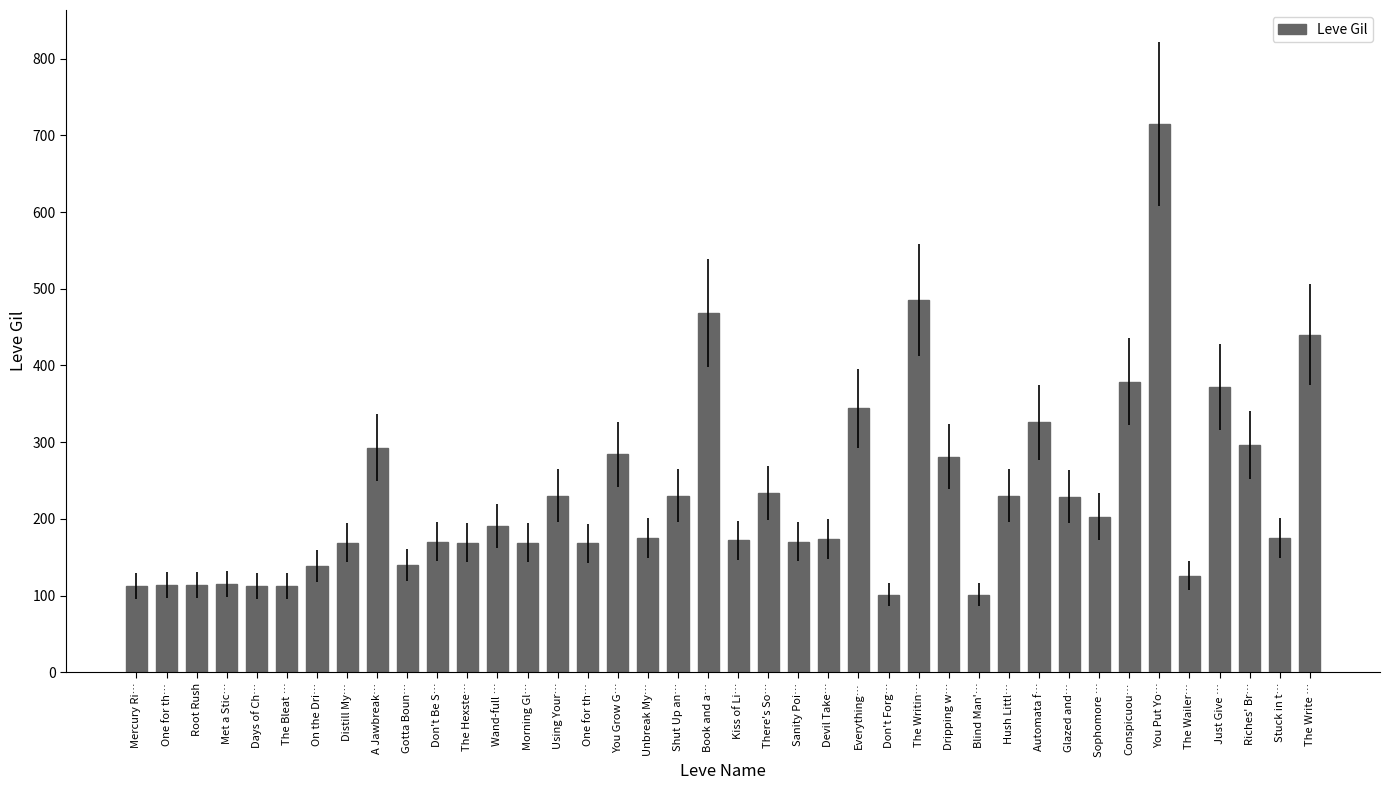

What is the greatest value displayed?

715